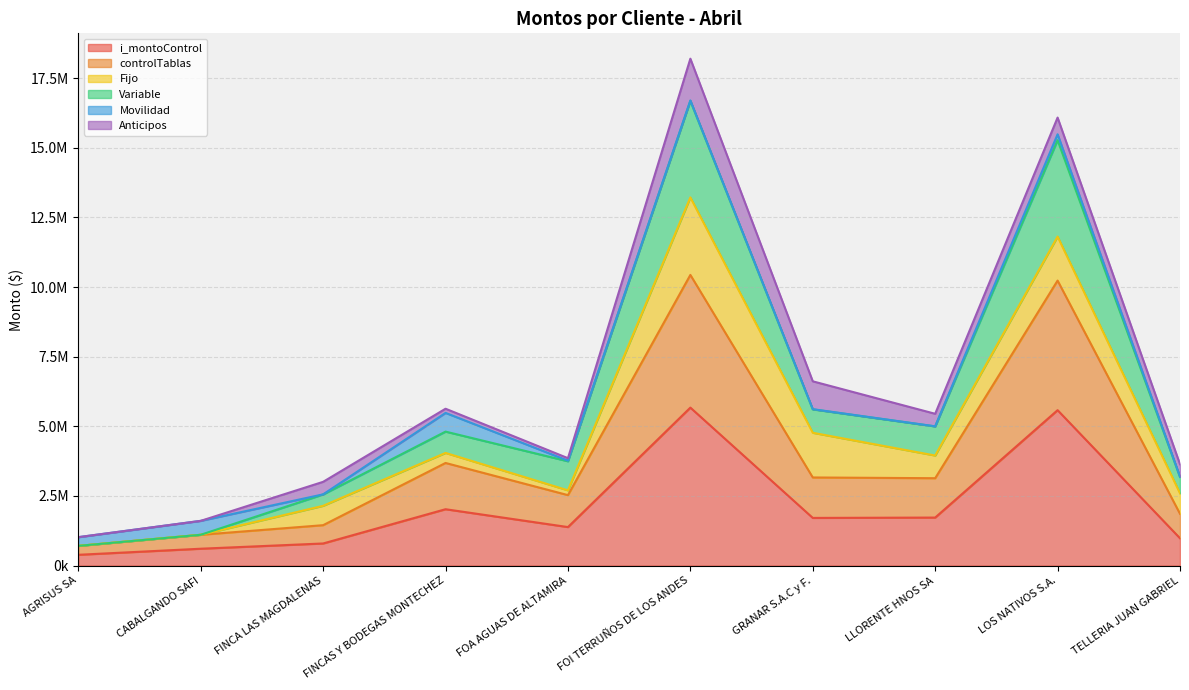

What is the value of the i_montoControl point at the 7th from the left?

1711627.0